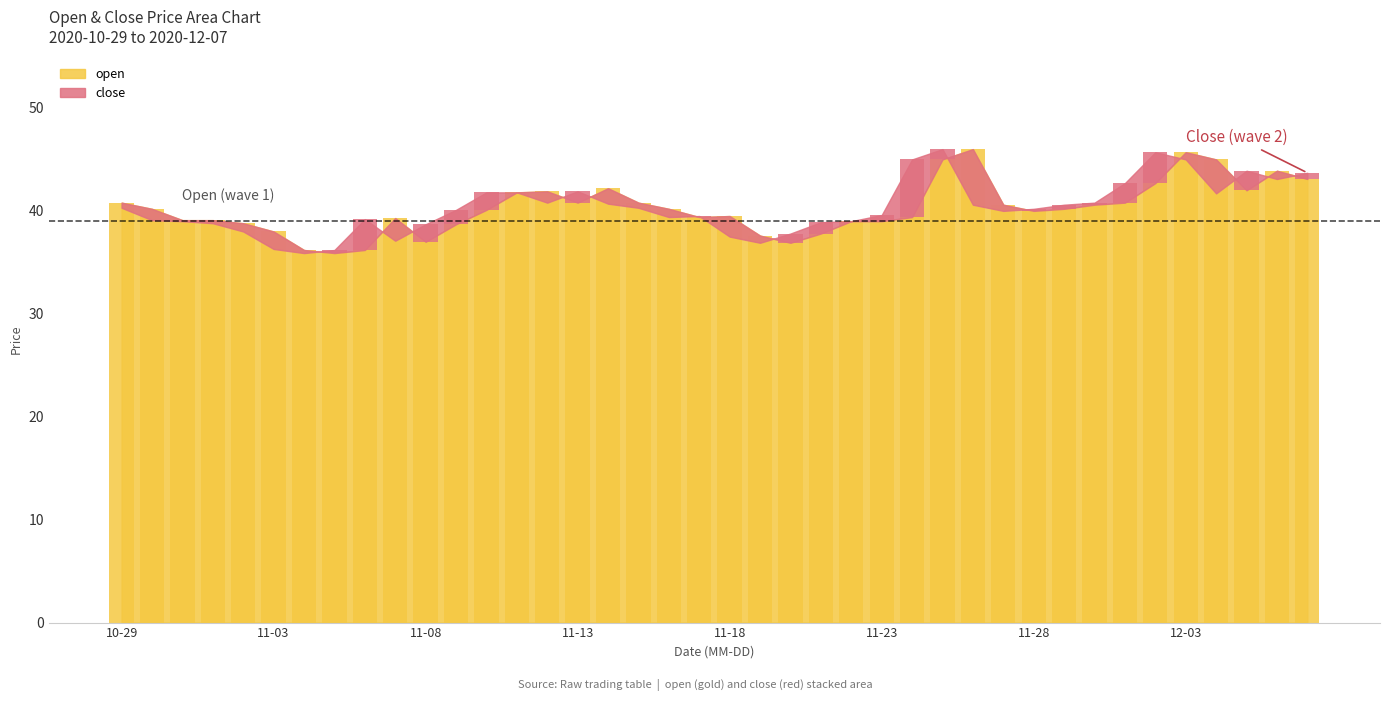

At which label is the value closest to 40?

11-28